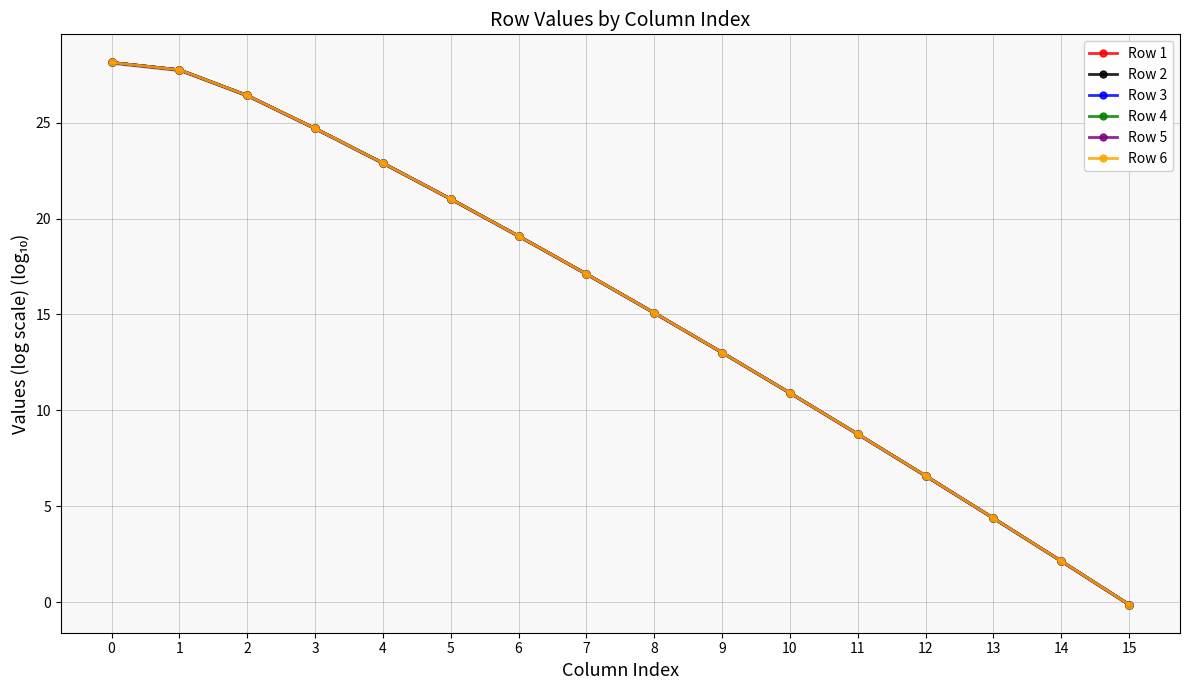

What is the lowest value of the Row 2 series?

-0.1